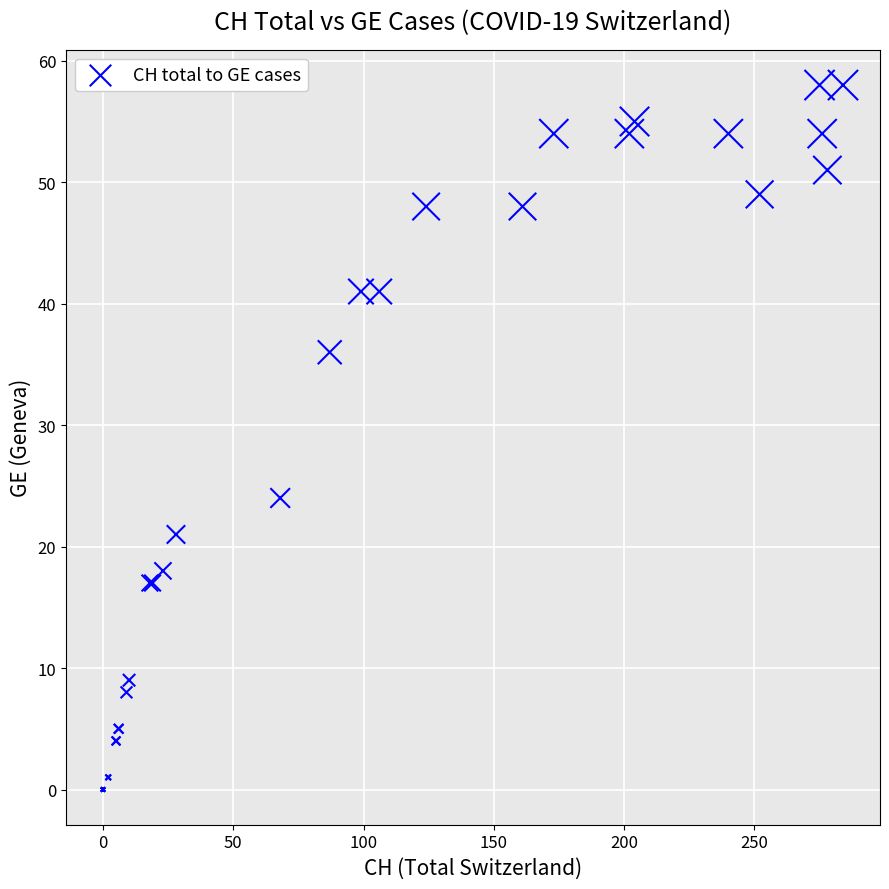

What Y value in the scatter plot is closest to 29?

24